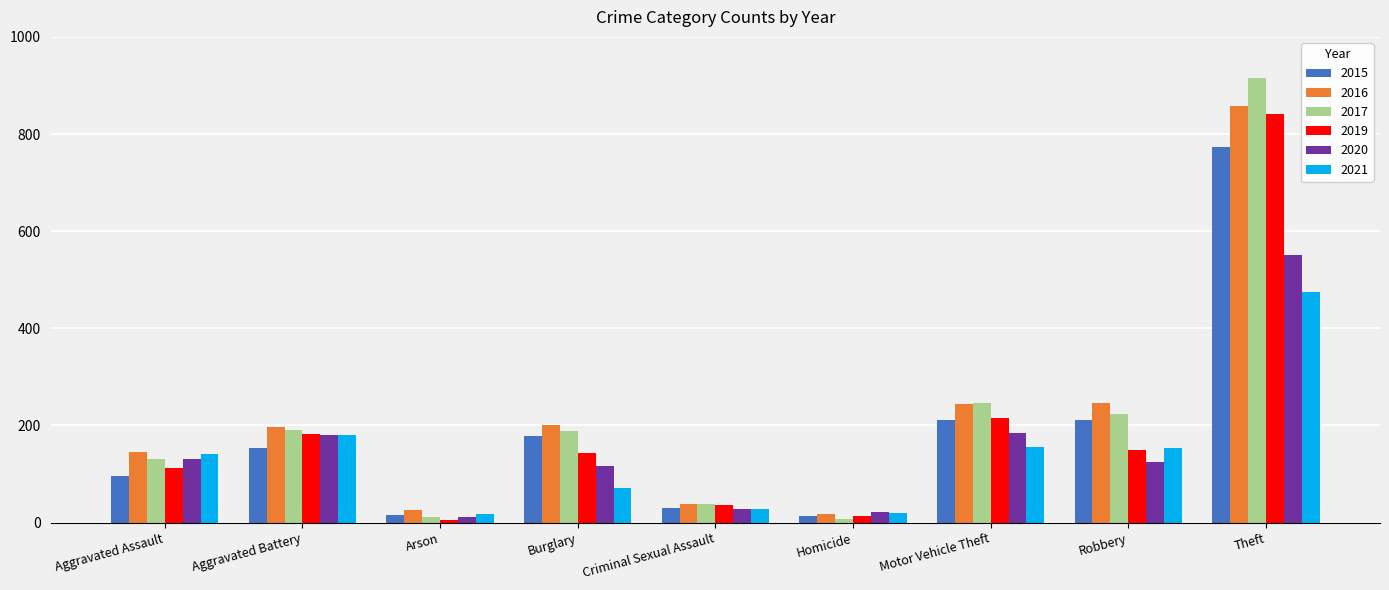

The 2017 series shows 8 at Criminal Sexual Assault. True or false?

False